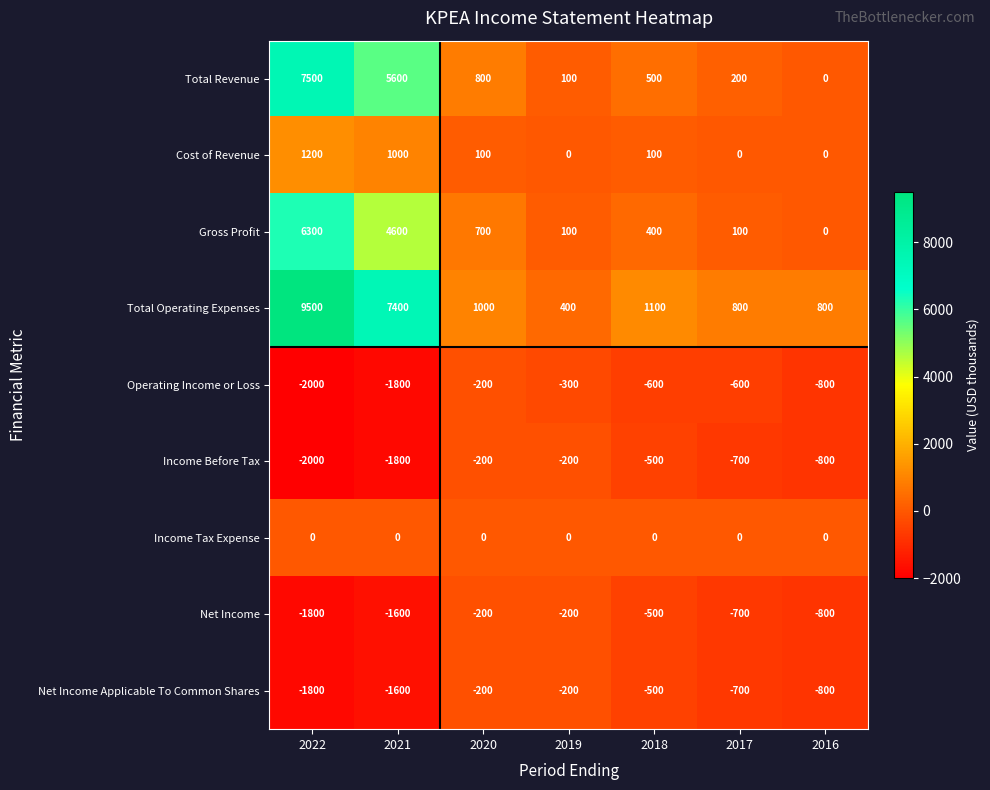

What value does the Operating Income or Loss series have at 2019?

-300